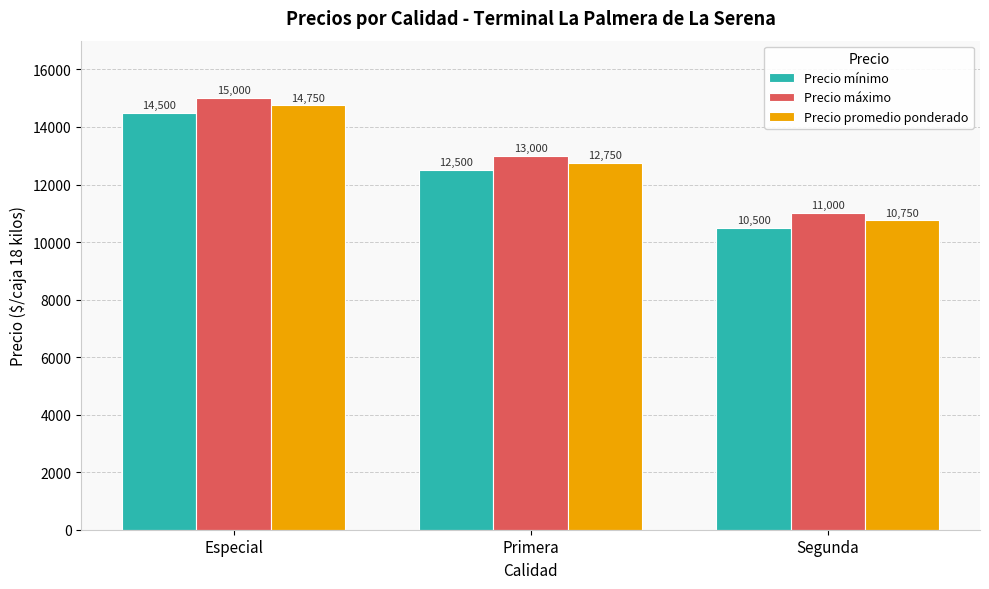

What is the difference between the maximum and minimum values in the Precio máximo series?

4000